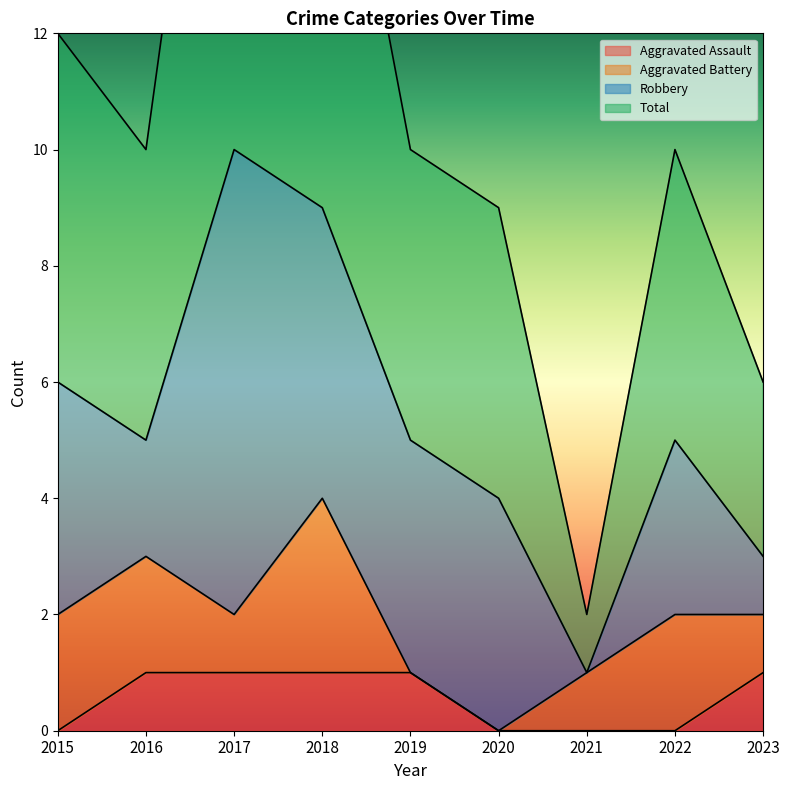

True or false: Aggravated Assault and Total cross at least once.

False